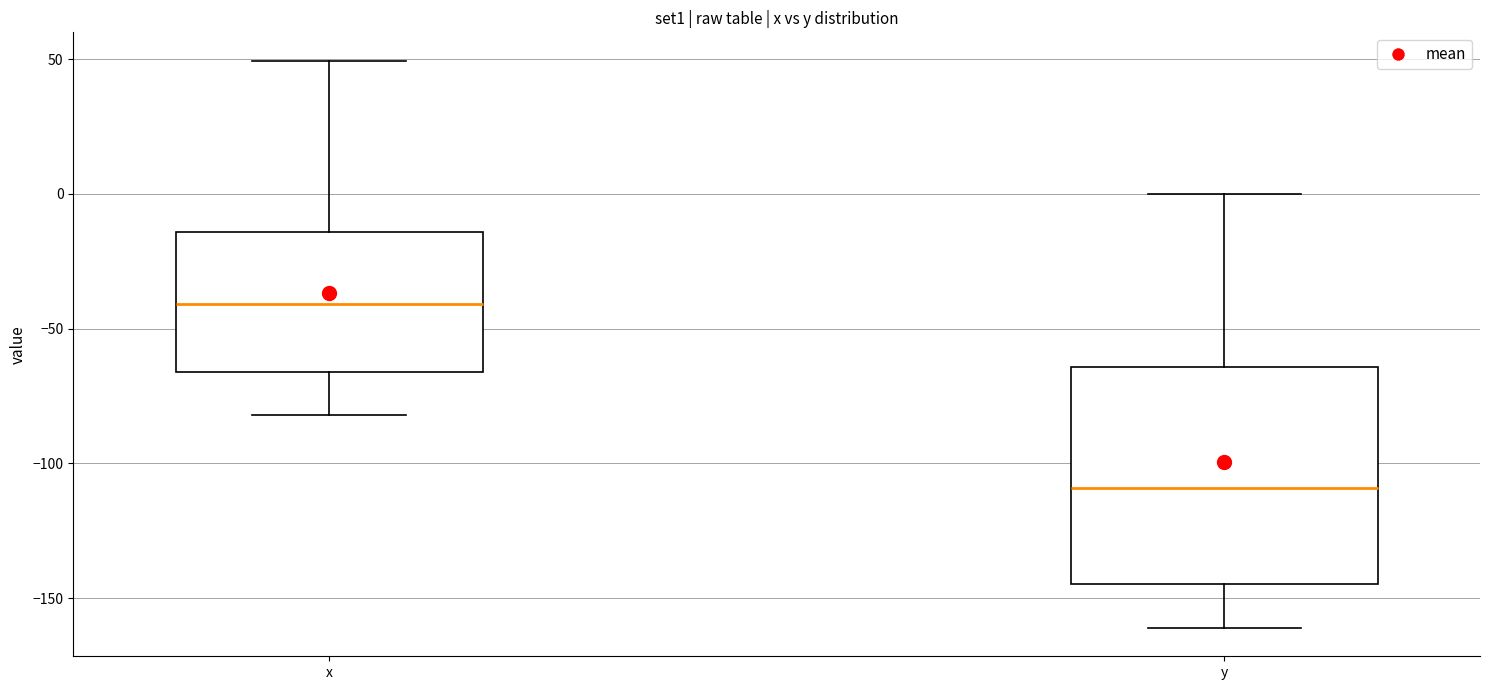

Comparing the boxes themselves (not the whiskers), which one is the tallest?

y